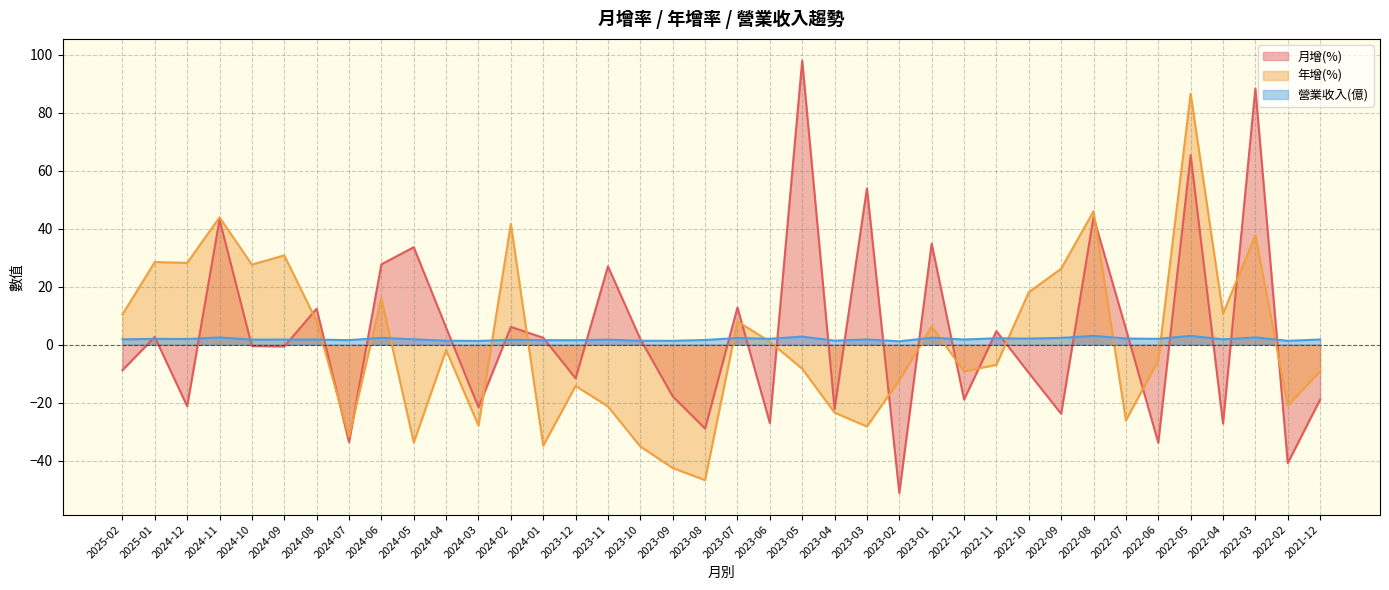

What are all the series names shown in the legend?

月增(%), 年增(%), 營業收入(億)